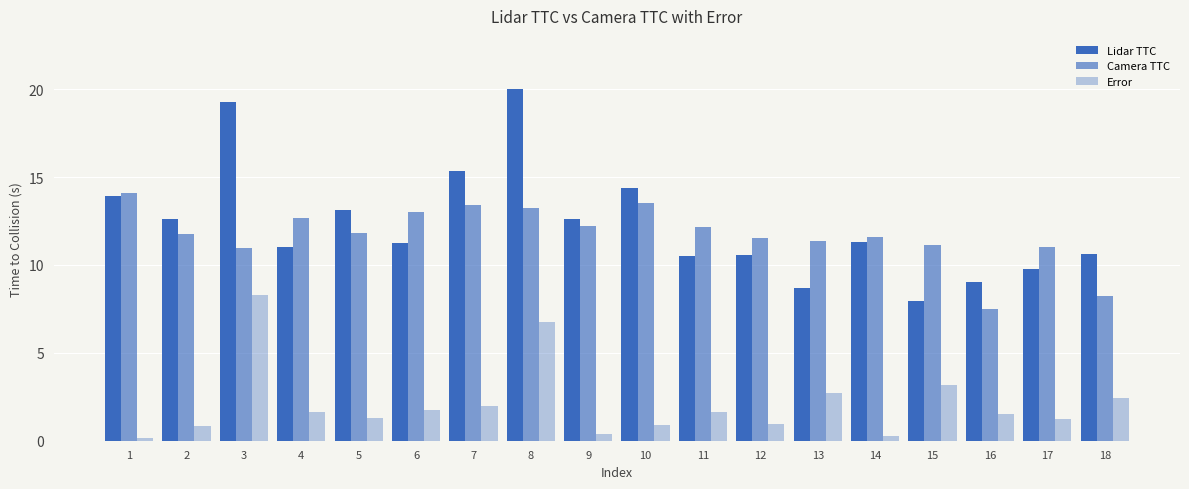

Which series has the largest total across all categories?

Lidar TTC